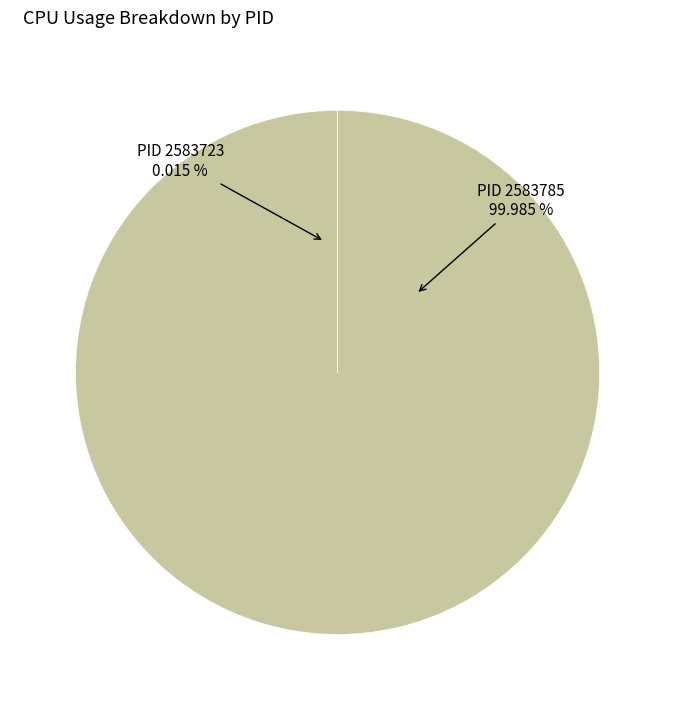

To the nearest percent, what is the difference between the 2583785 and 2583723 slice percentages?

100%